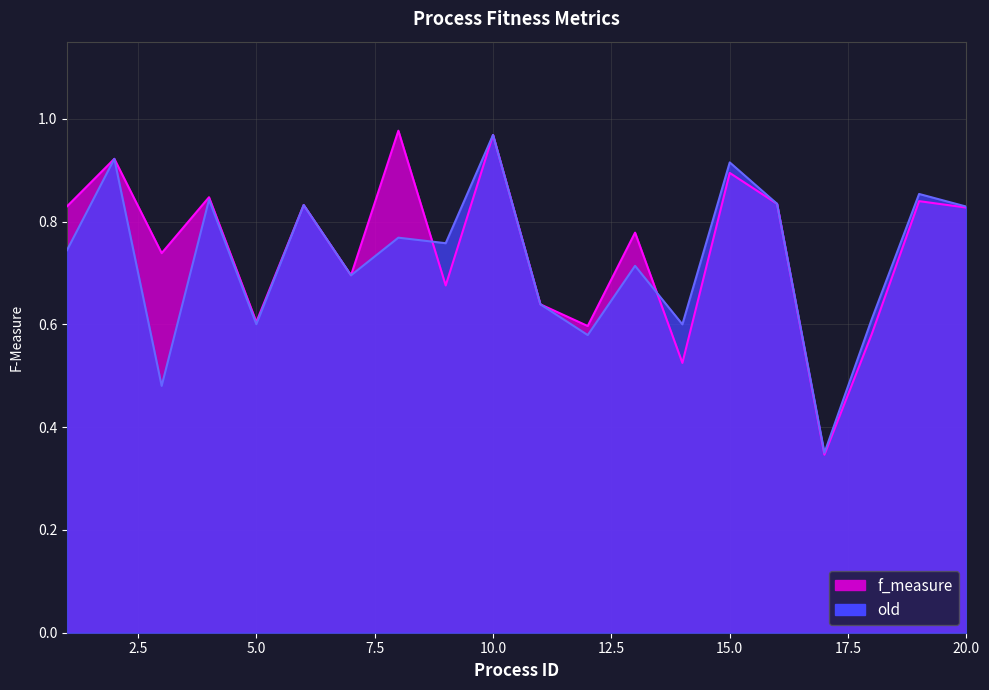

What is the highest value of the f_measure series?

1.0